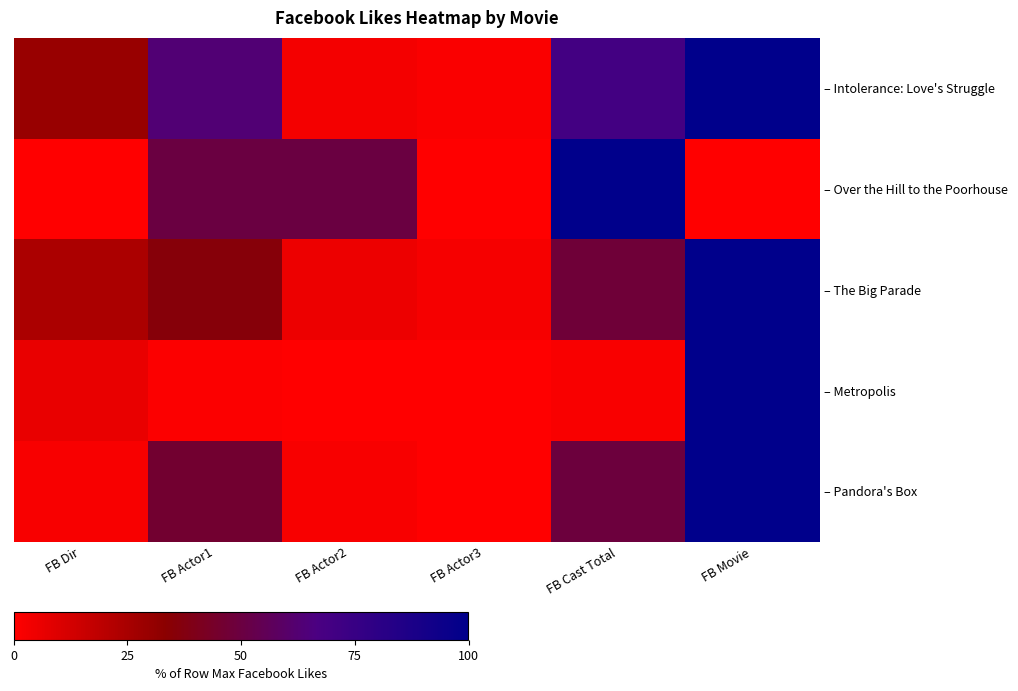

Rank the series at FB Cast Total from lowest to highest value.

– Metropolis, – The Big Parade, – Pandora's Box, – Intolerance: Love's Struggle, – Over the Hill to the Poorhouse